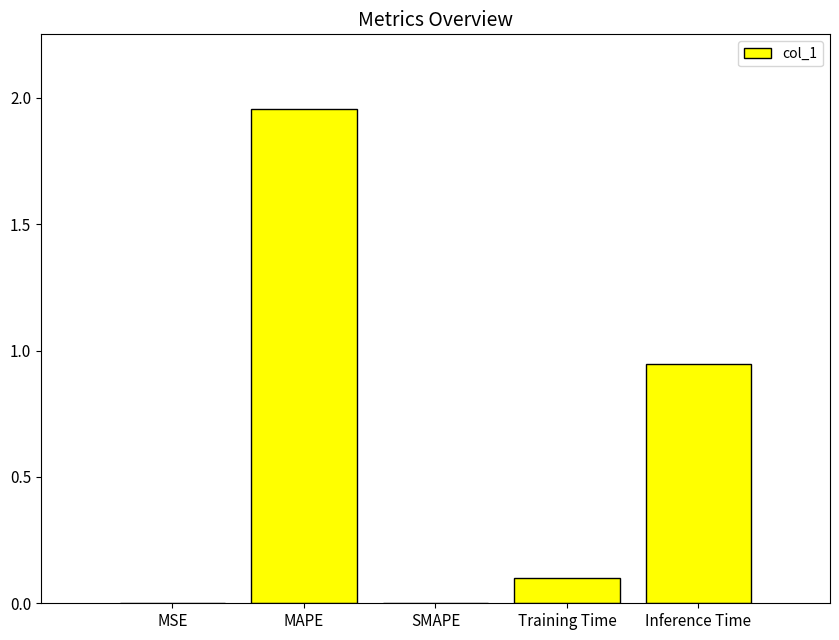

Is it true that the value at Inference Time is 0.6?

False